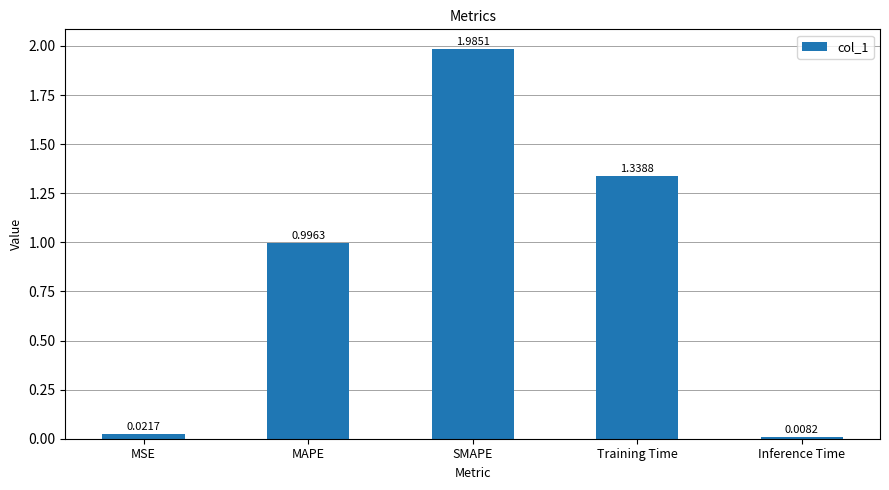

The chart shows a value of 0.7 at MAPE. True or false?

False